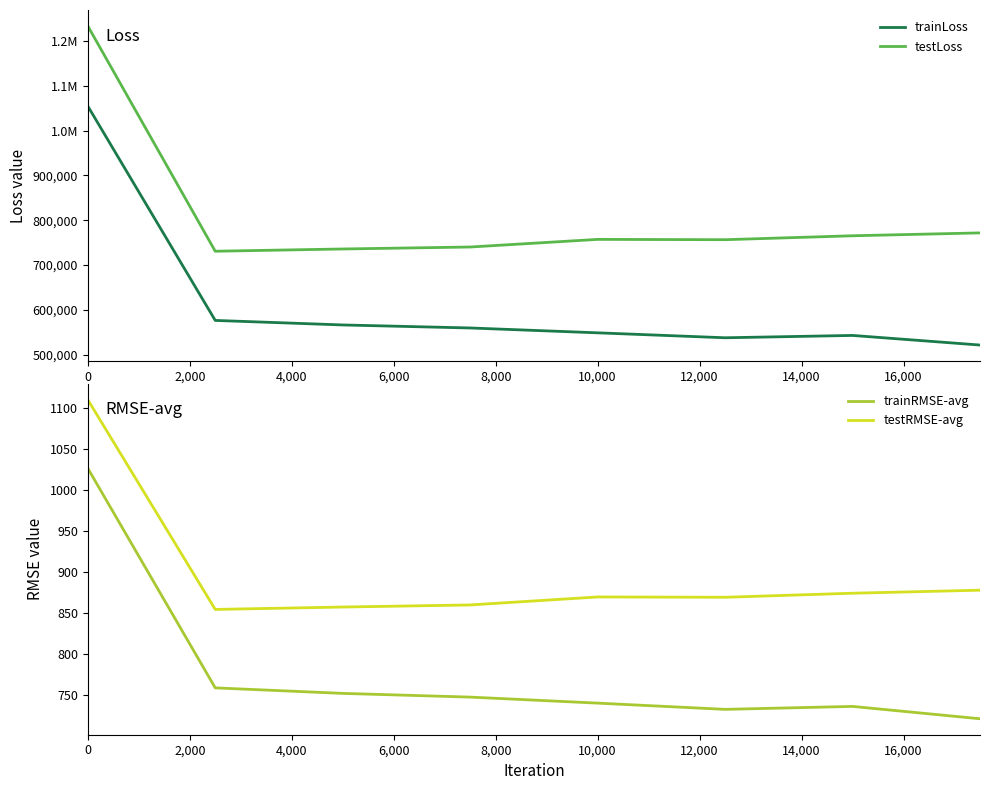

True or false: trainRMSE-avg and testRMSE-avg intersect in this chart.

False